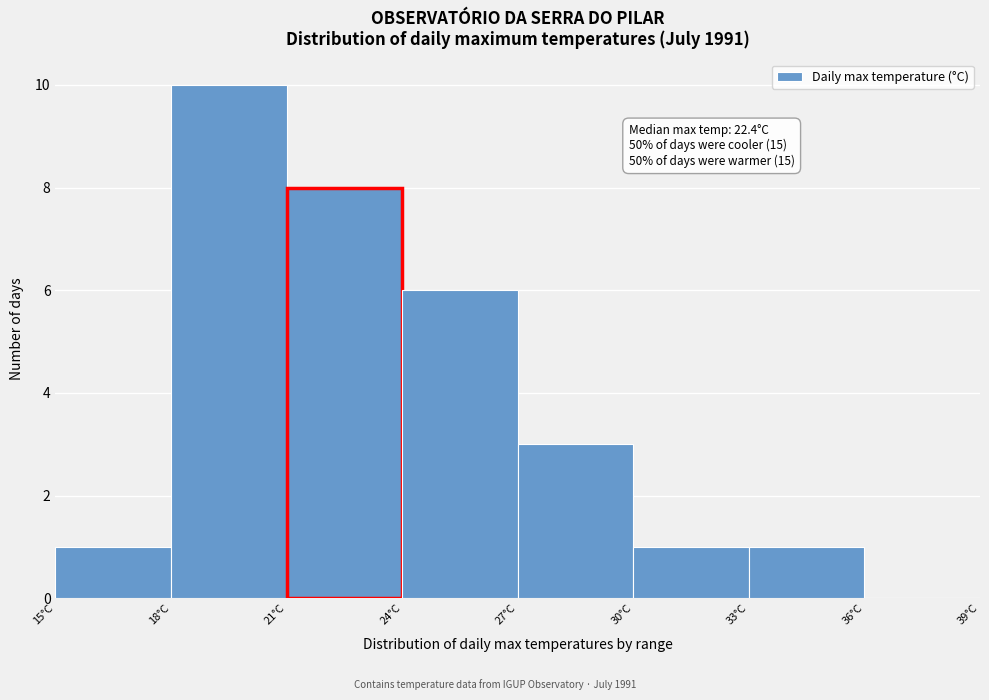

Which range on the x-axis has the tallest bar?

18 to 21